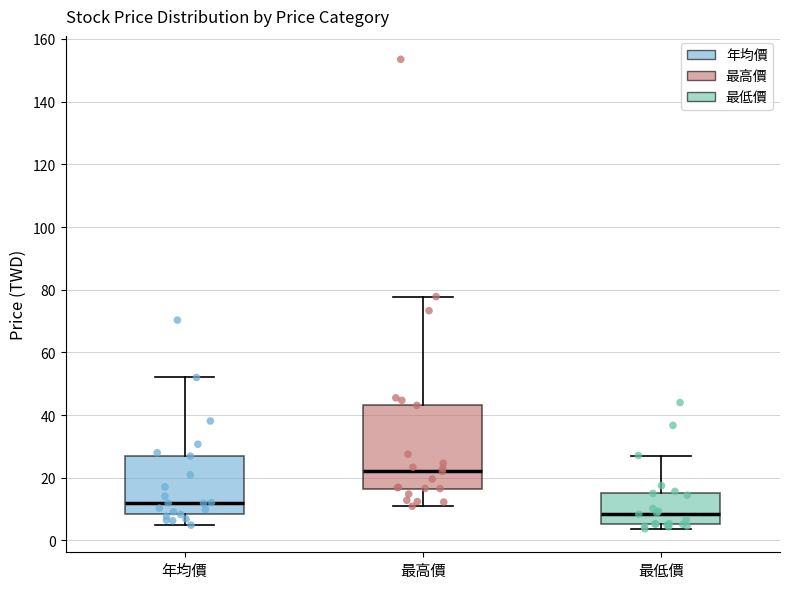

Comparing the boxes themselves (not the whiskers), which one is the tallest?

最高價